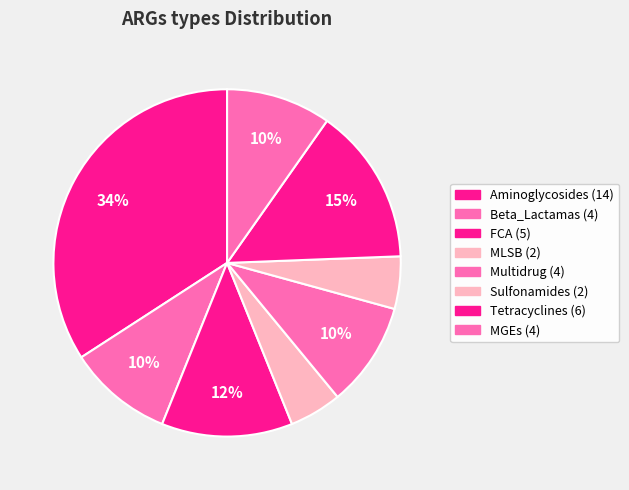

To the nearest percent, what is the difference between the MLSB and Aminoglycosides slice percentages?

29%